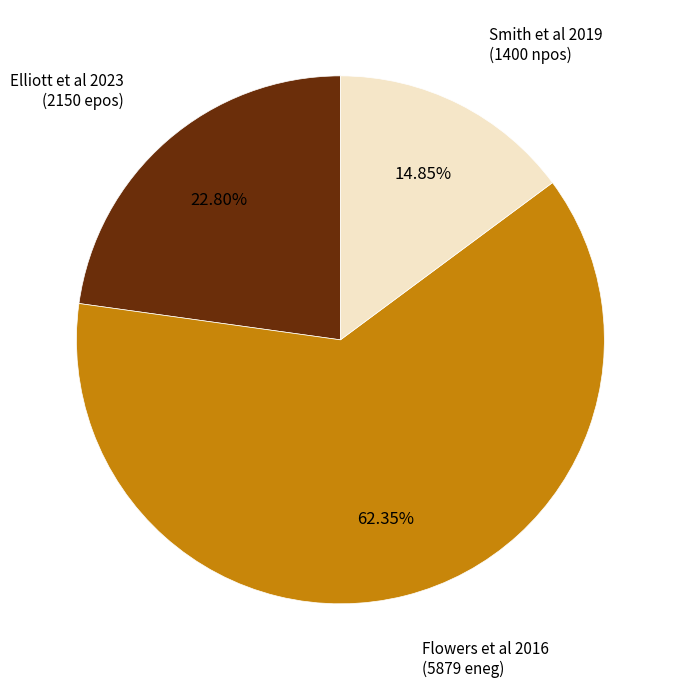

True or false: Smith et al 2019 accounts for 15% of the total.

True